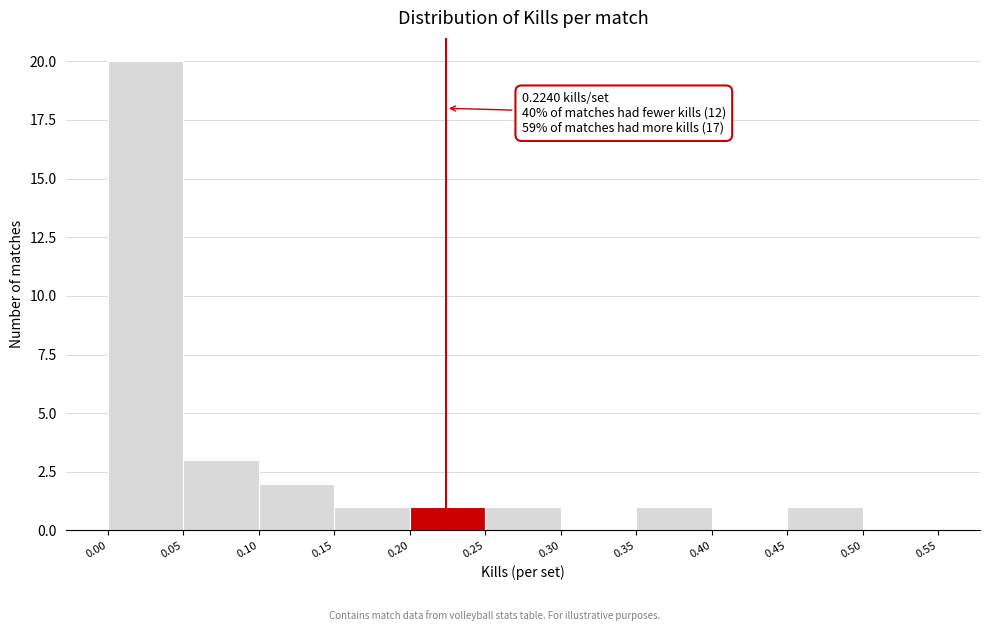

Which range on the x-axis has the tallest bar?

0.00 to 0.05